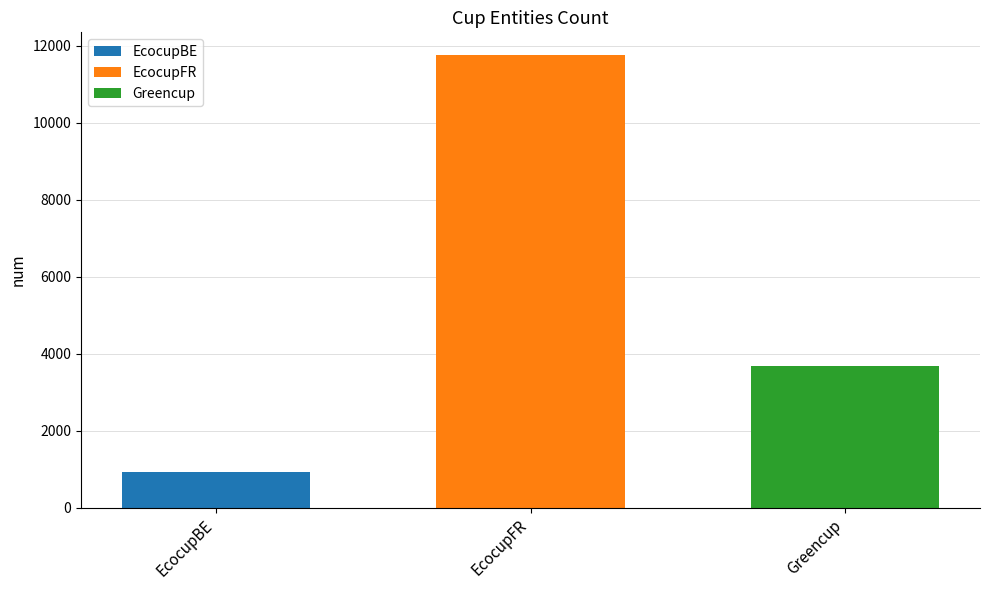

True or false: EcocupFR has a value of 11766 at EcocupFR.

True